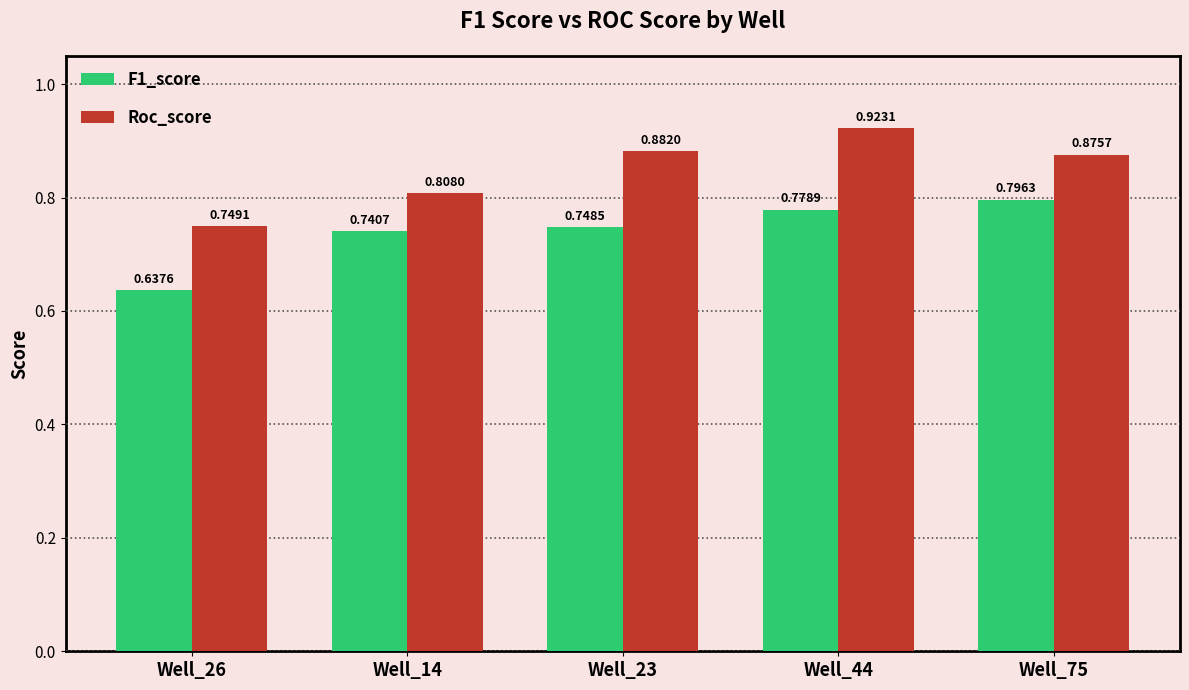

List the labels in order of F1_score value, smallest first.

Well_26, Well_14, Well_23, Well_44, Well_75